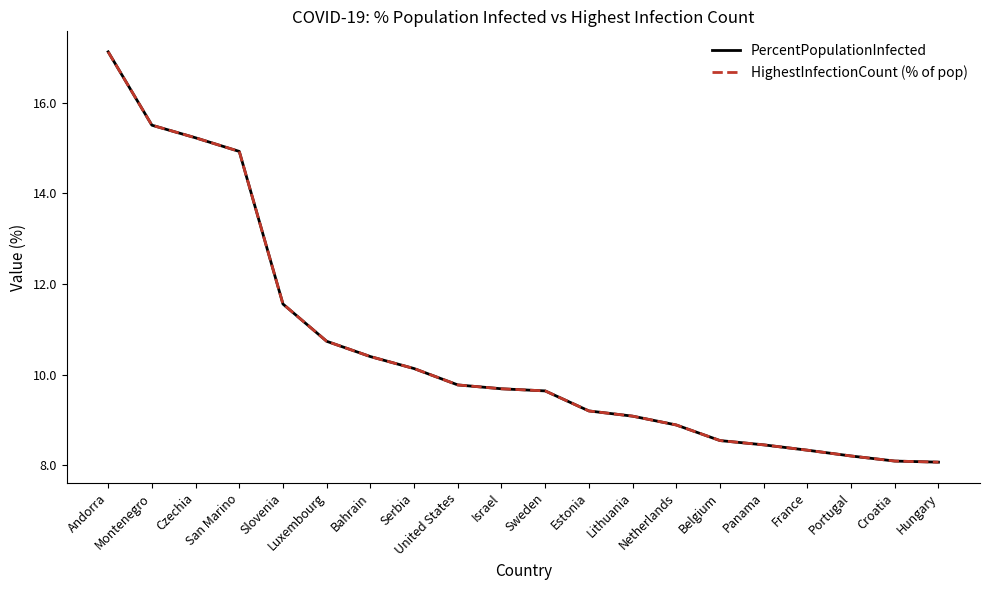

Does the chart display data point markers on the line(s)?

No